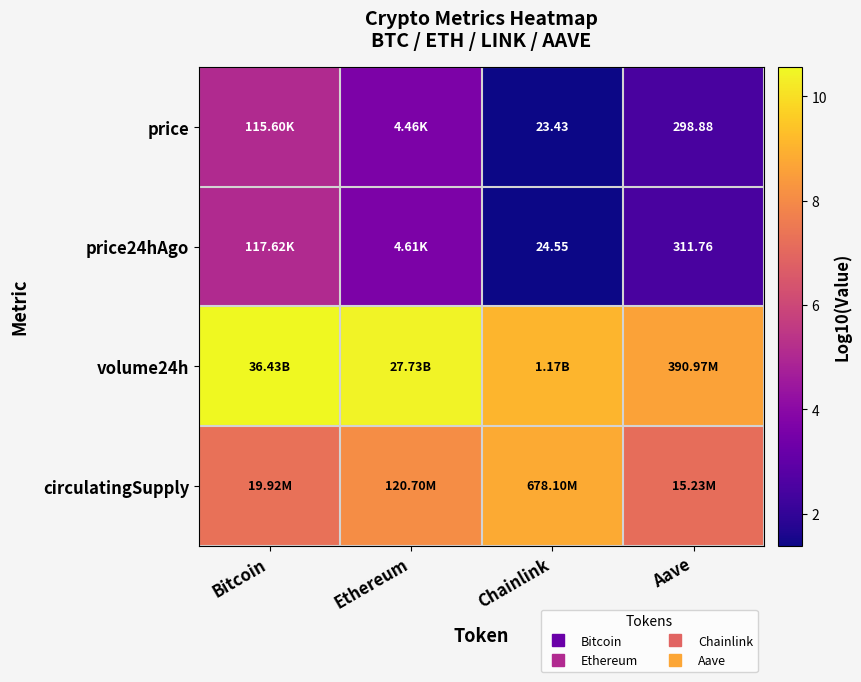

True or false: price has a value of 3.6 at Ethereum.

True